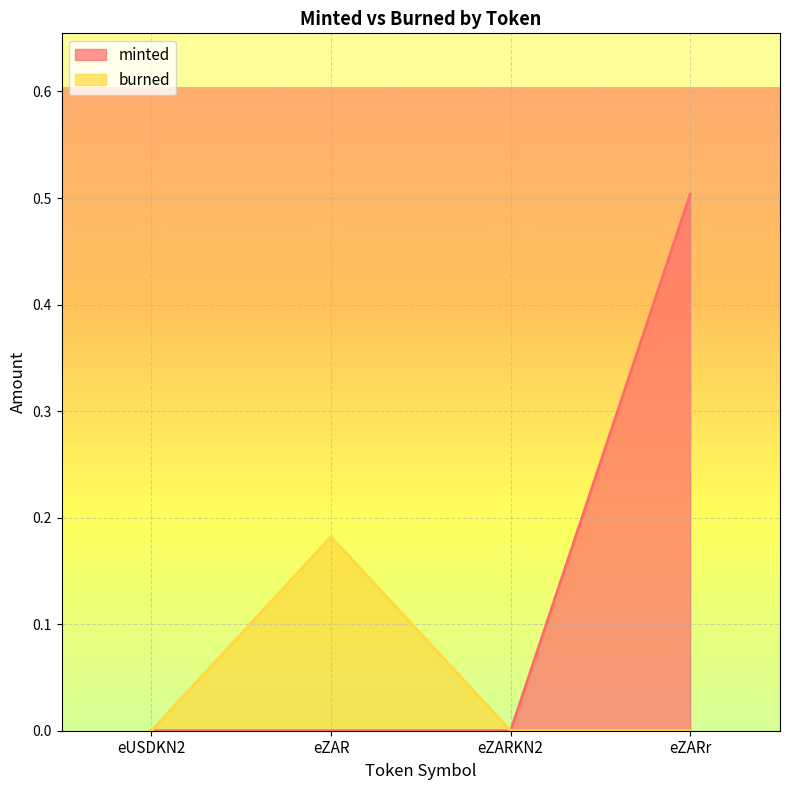

What is the label of the 2nd point from the left?

eZAR